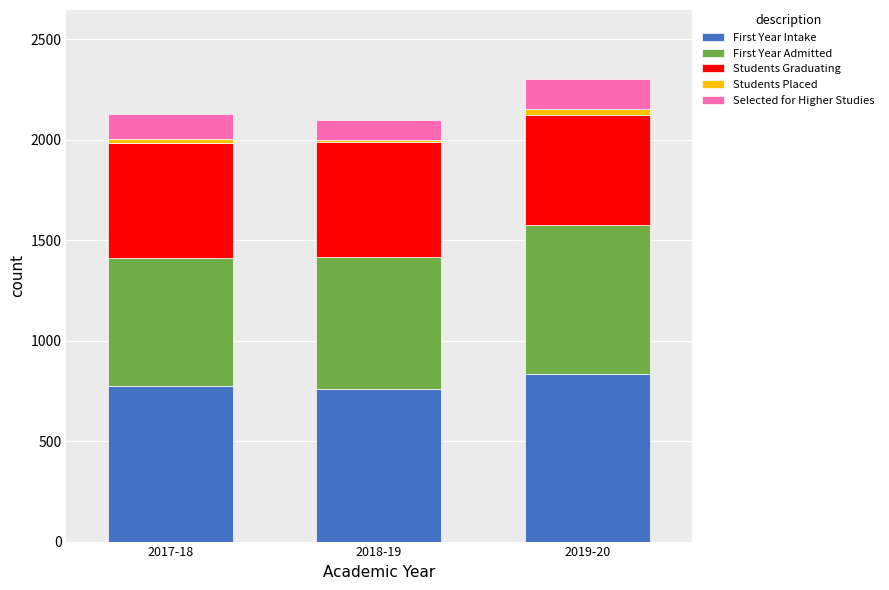

What is the maximum value for First Year Intake?

835